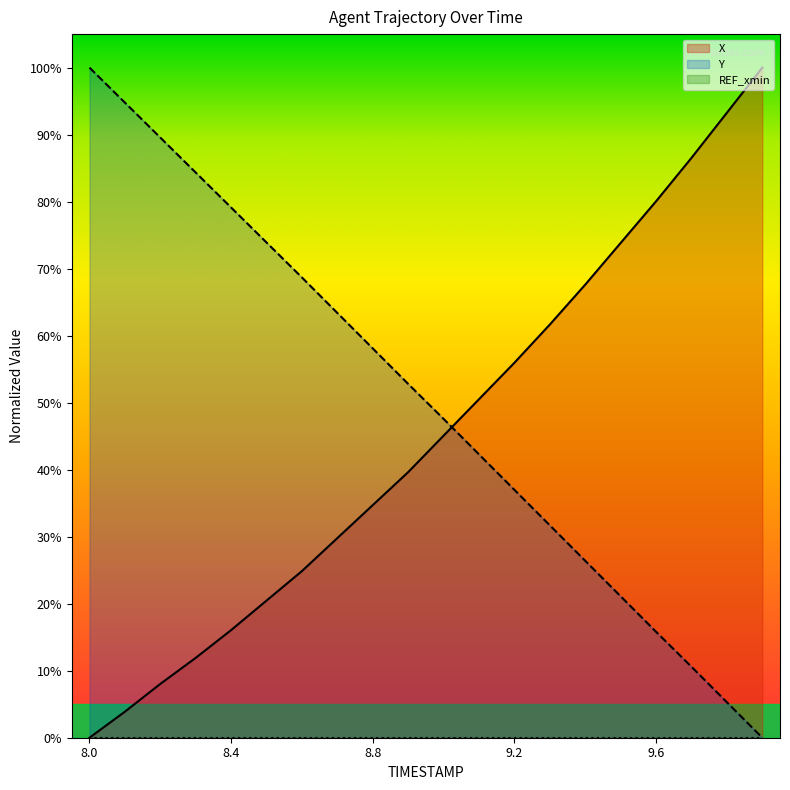

How many data points in X are less than 45?

10